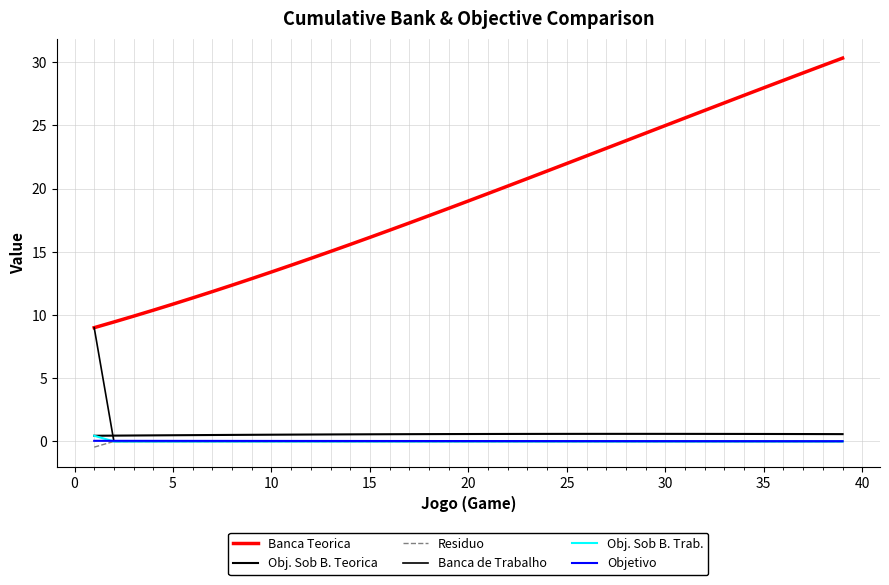

At how many categories does at least one series exceed 2?

39